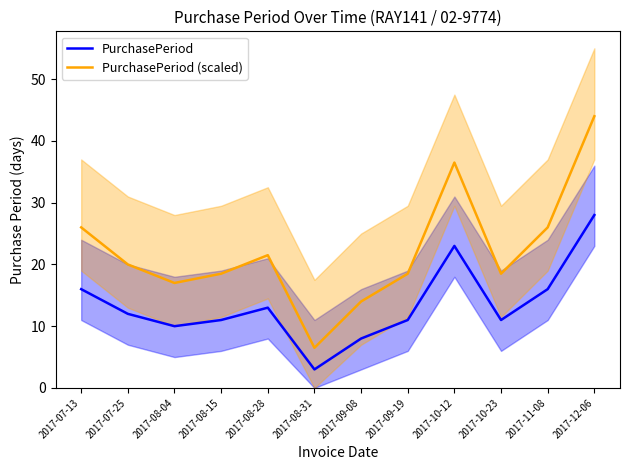

At how many categories does at least one series exceed 25?

4